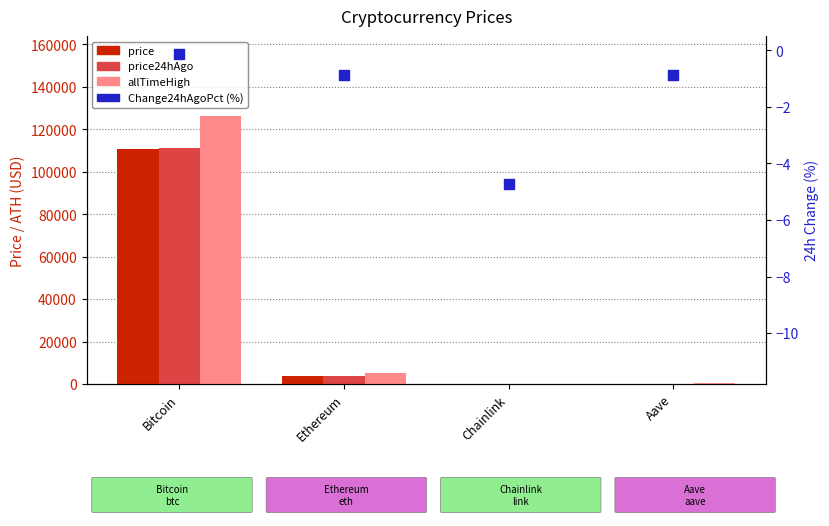

Which series contains the highest Y value?

allTimeHigh